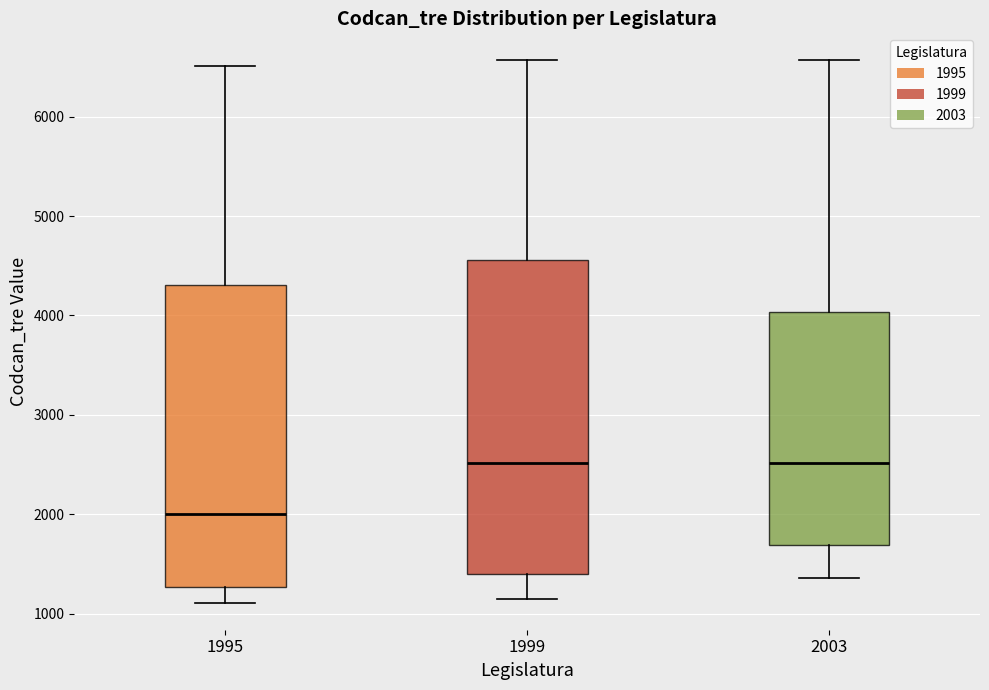

Which box is the tallest, from its lower edge to its upper edge?

1999